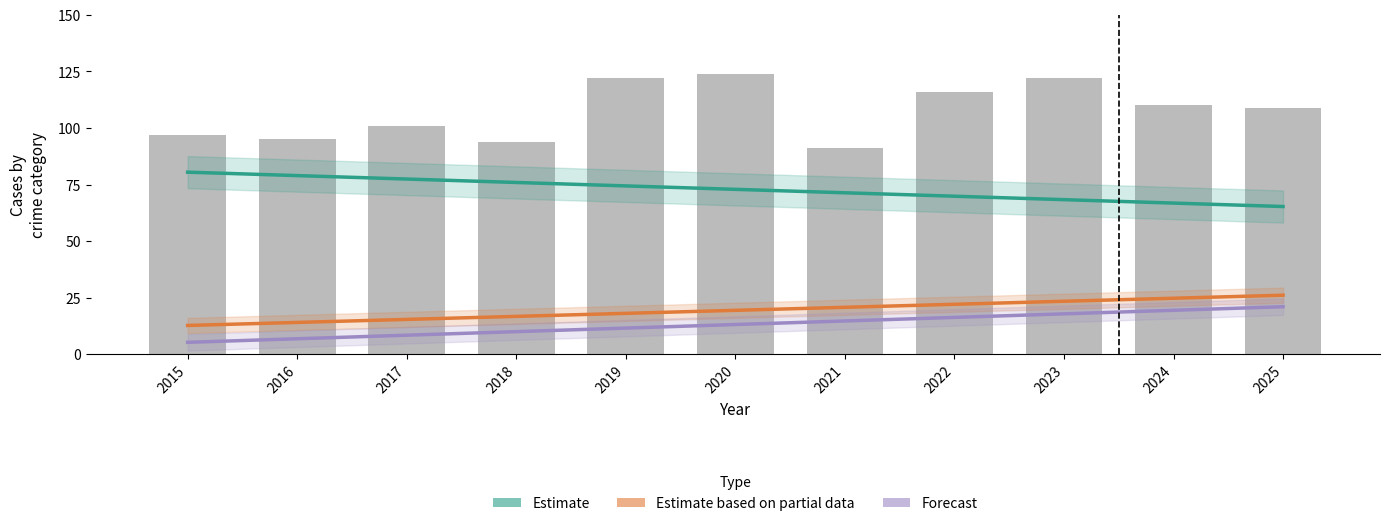

What is the greatest value displayed?

124.0